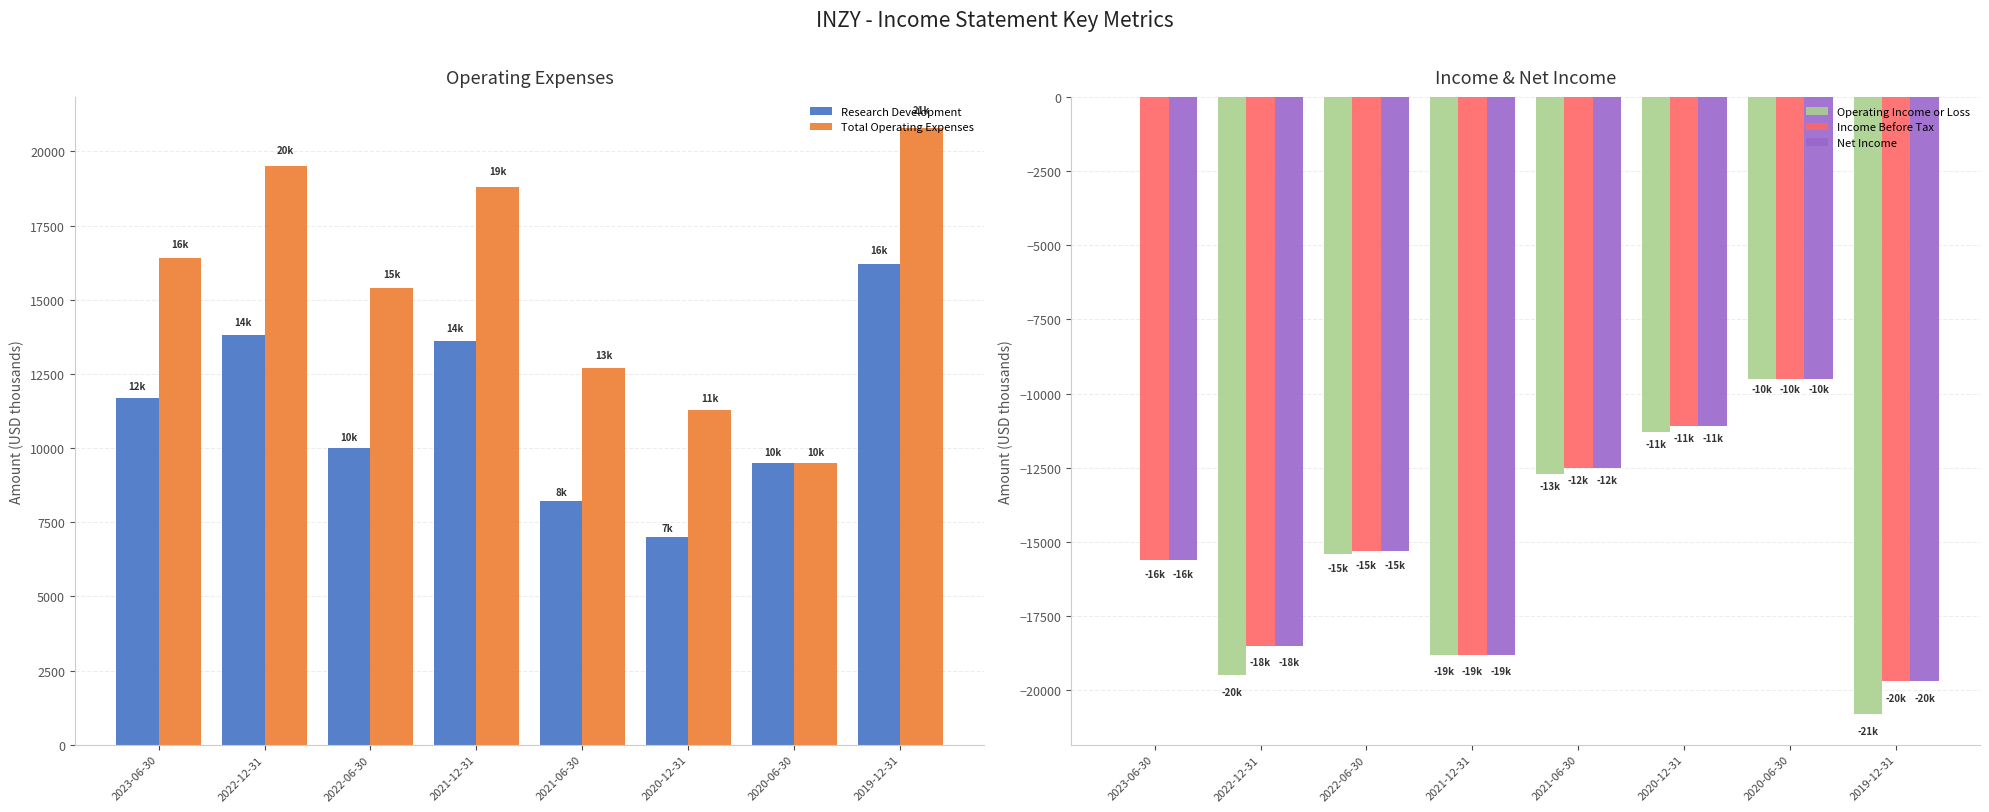

What are all the series names shown in the legend?

Research Development, Total Operating Expenses, Operating Income or Loss, Income Before Tax, Net Income